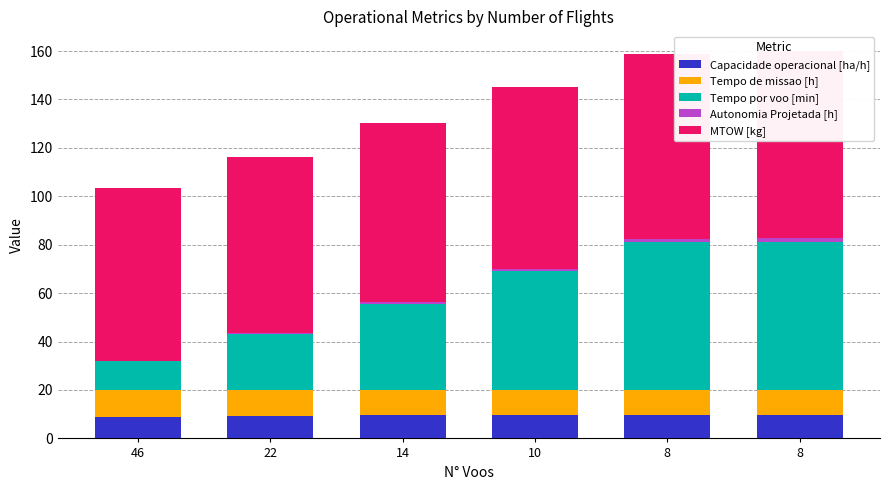

What value does the Tempo por voo [min] series have at 22?

23.0